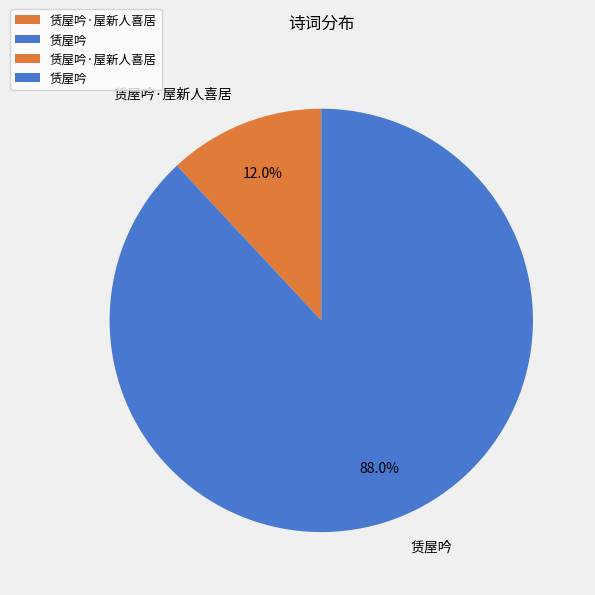

Combined, do 赁屋吟 and 赁屋吟·屋新人喜居 account for over 50%?

Yes